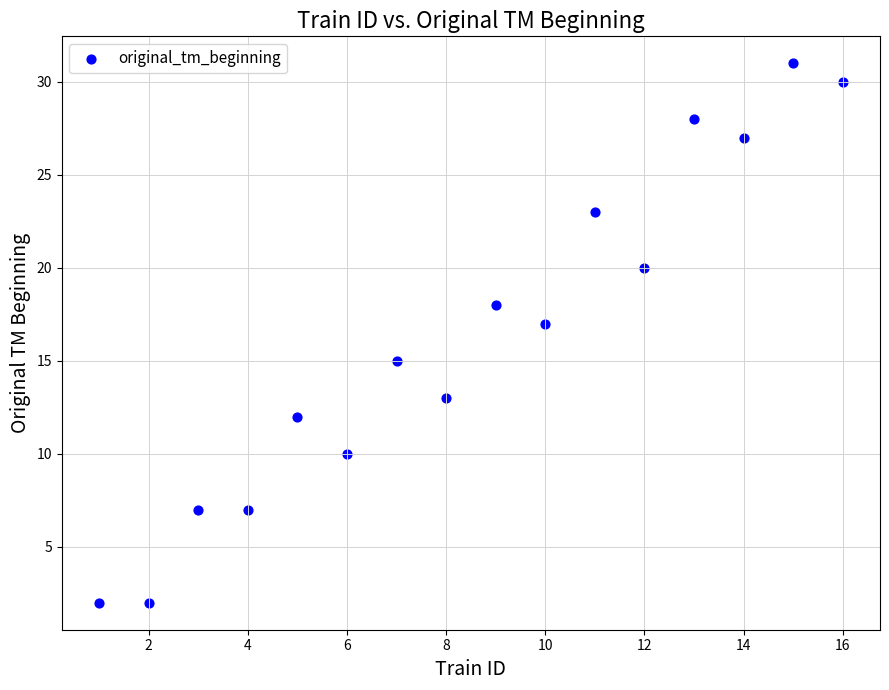

What is the range of Y values (max minus min)?

29